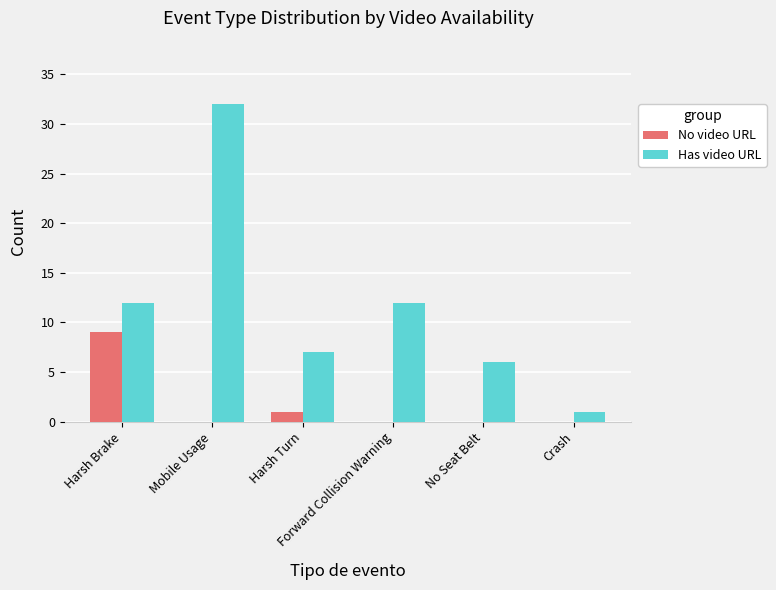

What is the sum of all Has video URL values?

70